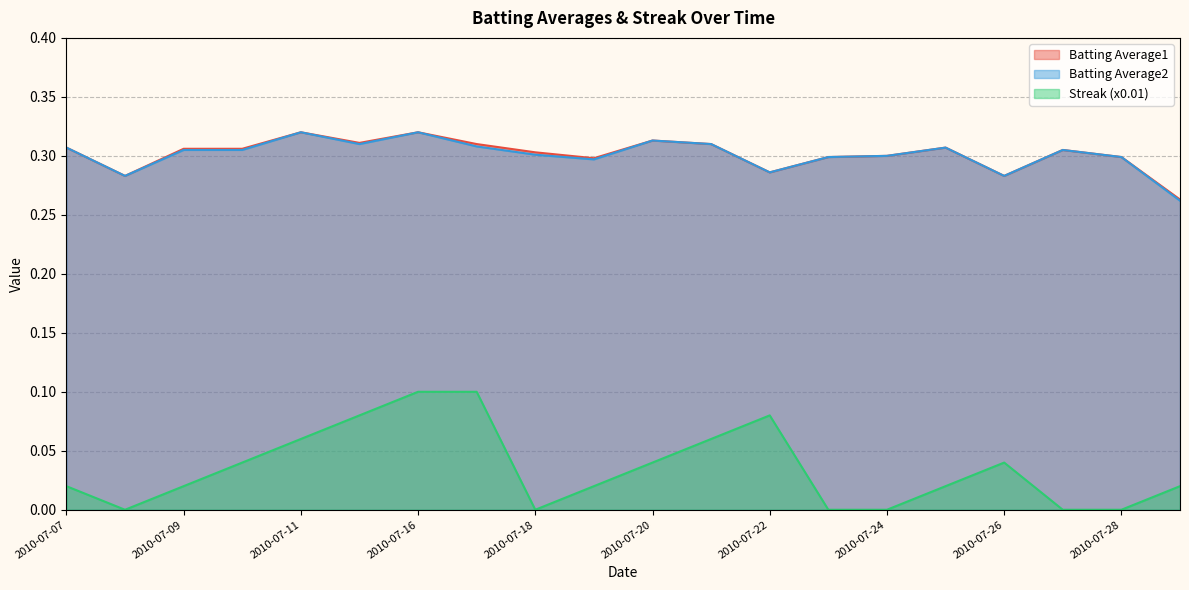

Reading left to right, extract all data points from this chart.

Batting Average1: 0.3	0.3	0.3	0.3	0.3	0.3	0.3	0.3	0.3	0.3	0.3	0.3	0.3	0.3	0.3	0.3	0.3	0.3	0.3	0.3
Batting Average2: 0.3	0.3	0.3	0.3	0.3	0.3	0.3	0.3	0.3	0.3	0.3	0.3	0.3	0.3	0.3	0.3	0.3	0.3	0.3	0.3
Streak (x0.01): 0.0	0.0	0.0	0.0	0.1	0.1	0.1	0.1	0.0	0.0	0.0	0.1	0.1	0.0	0.0	0.0	0.0	0.0	0.0	0.0